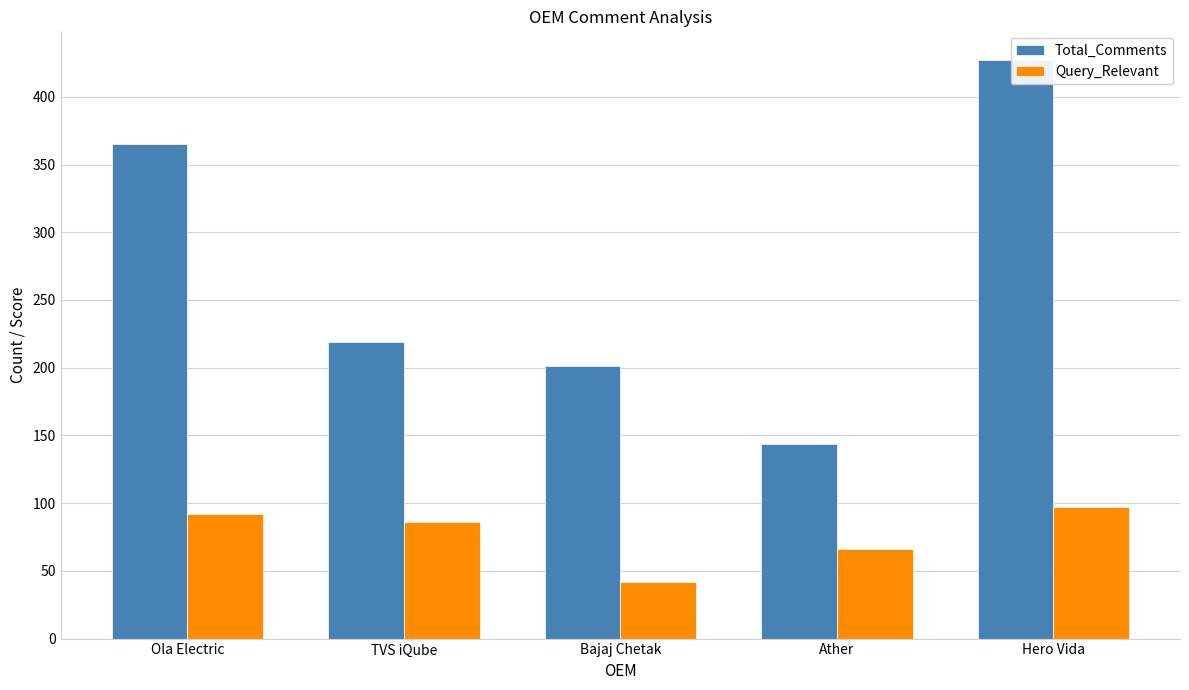

What is the label of the 1st bar from the right?

Hero Vida